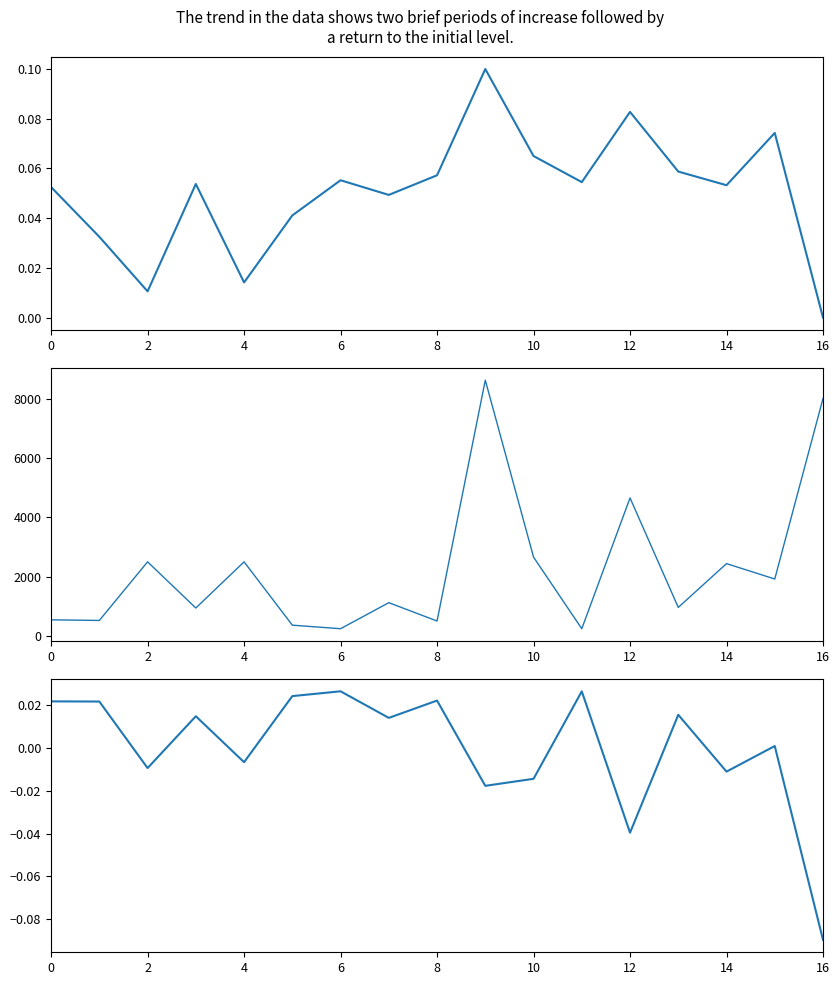

Where is PESO BÁSCULA nearest to the value 4440?

12